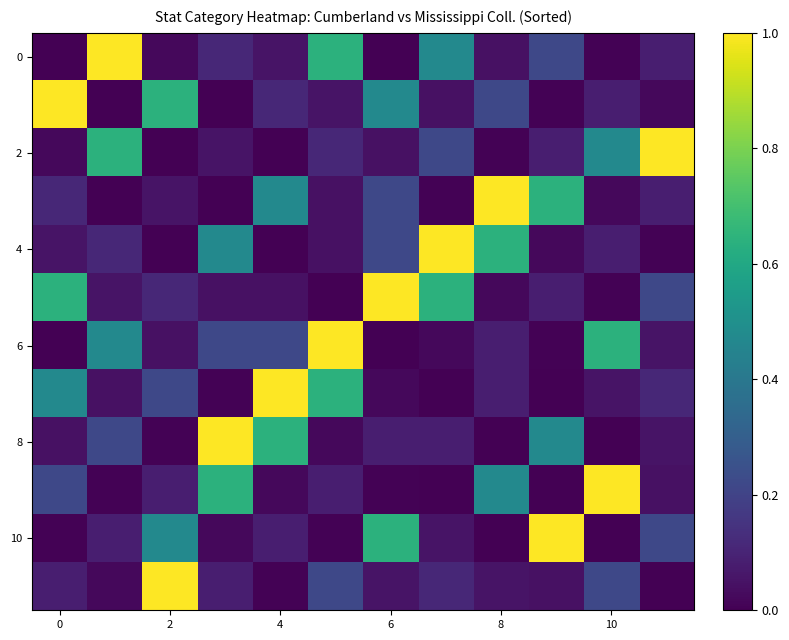

Count the number of categories in the chart.

12